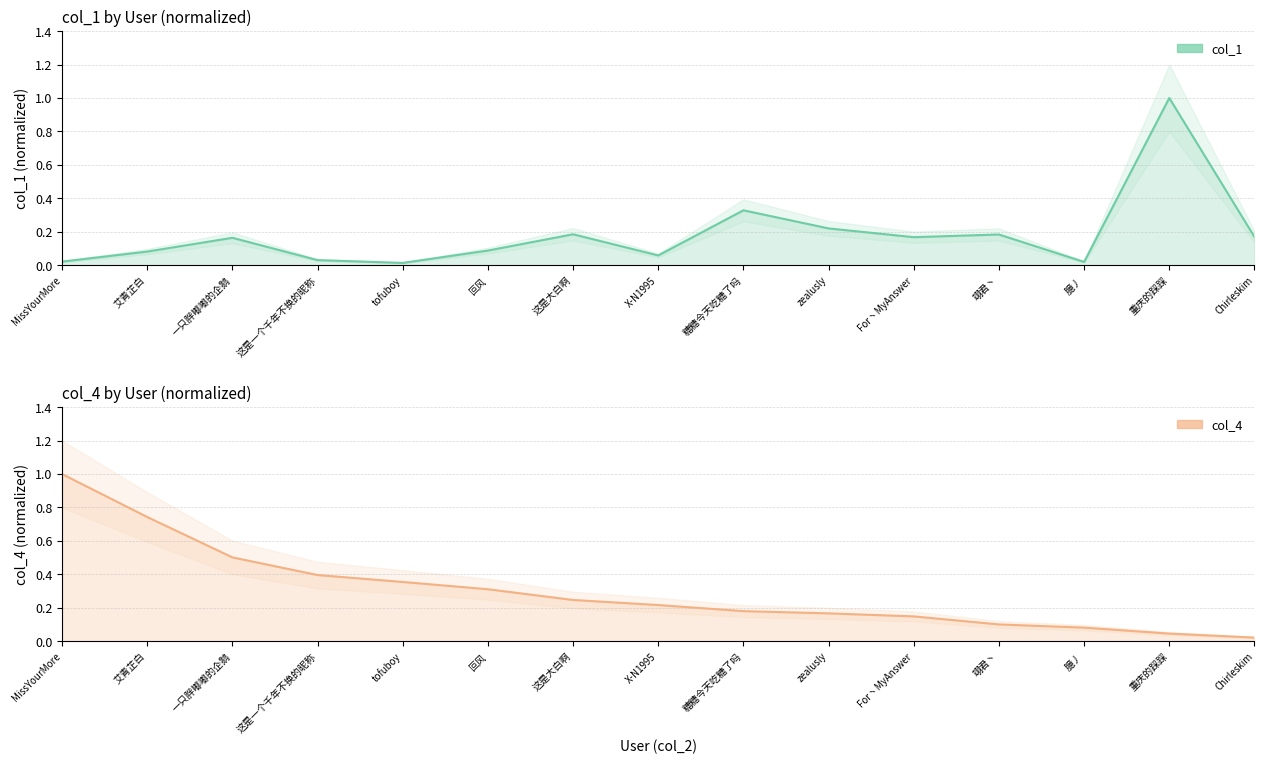

Where do col_1 and col_4 first cross each other?

X-N1995 and 糖糖今天吃糖了吗